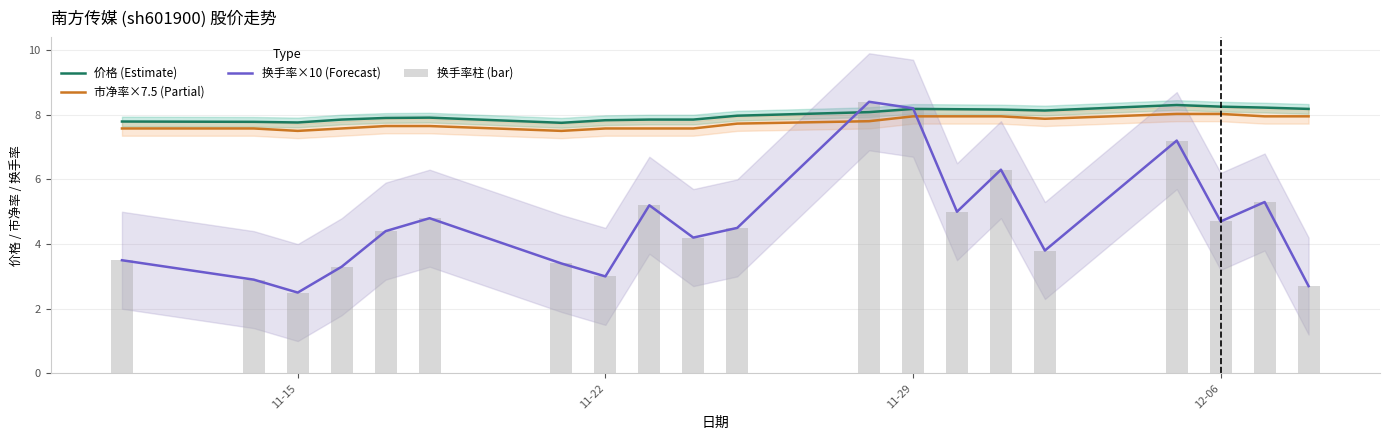

What are all the series names shown in the legend?

价格 (Estimate), 市净率×7.5 (Partial), 换手率×10 (Forecast), 换手率柱 (bar)